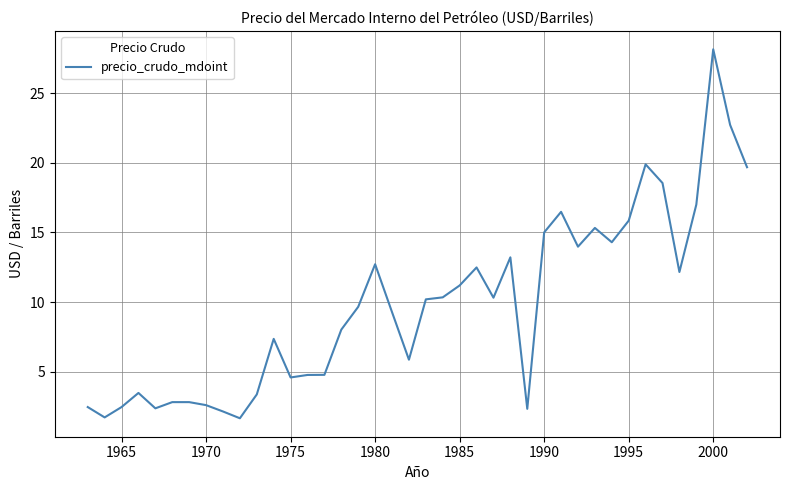

What is the smallest value displayed?

1.7